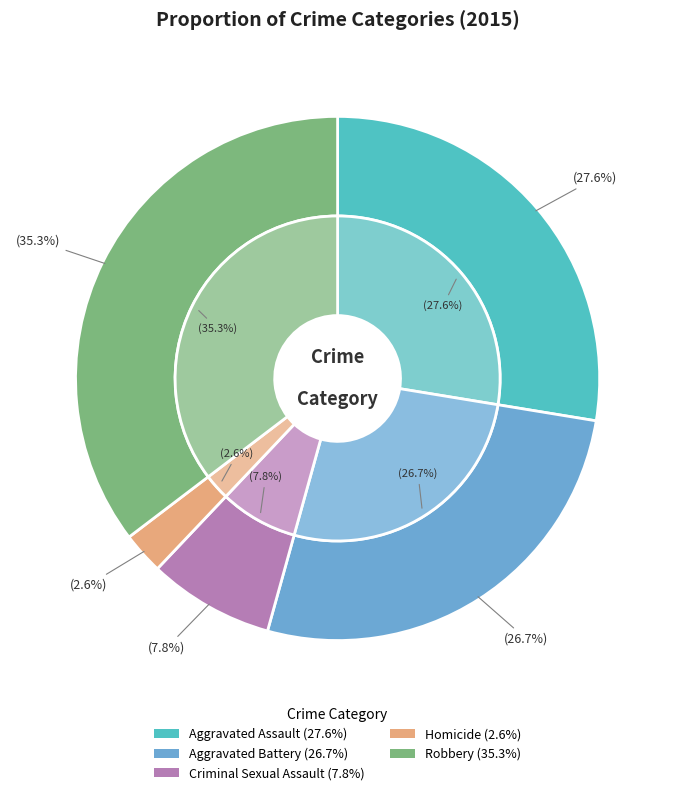

To the nearest percent, what is the average slice percentage?

20%